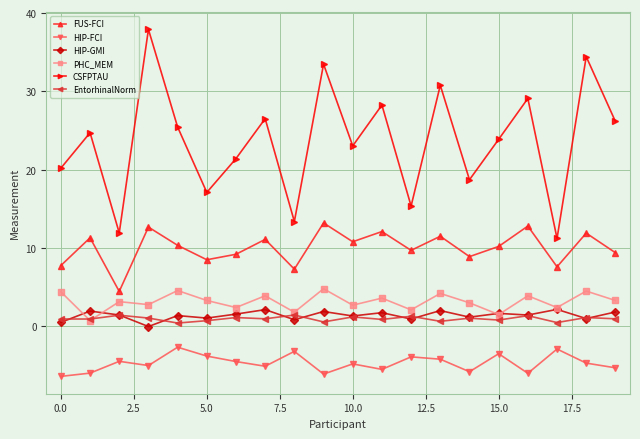

In FUS-FCI, how many points are lower than both neighbors (excluding endpoints)?

7